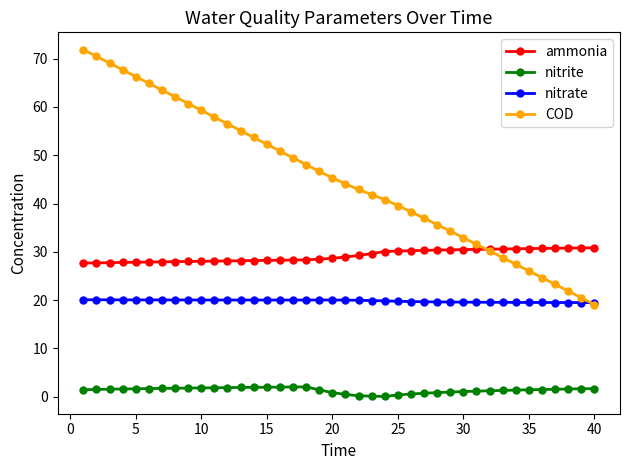

What is the maximum value for nitrate?

20.1